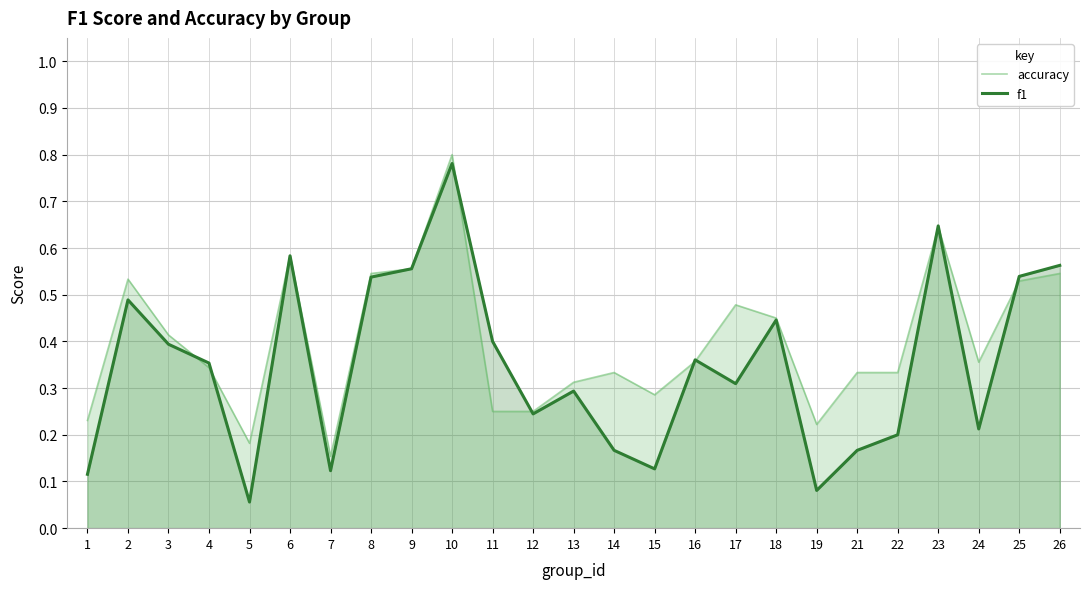

Reading right to left, extract all data points from this chart.

accuracy: 0.5	0.5	0.4	0.6	0.3	0.3	0.2	0.5	0.5	0.4	0.3	0.3	0.3	0.2	0.2	0.8	0.6	0.5	0.2	0.6	0.2	0.3	0.4	0.5	0.2
f1: 0.6	0.5	0.2	0.6	0.2	0.2	0.1	0.4	0.3	0.4	0.1	0.2	0.3	0.2	0.4	0.8	0.6	0.5	0.1	0.6	0.1	0.4	0.4	0.5	0.1